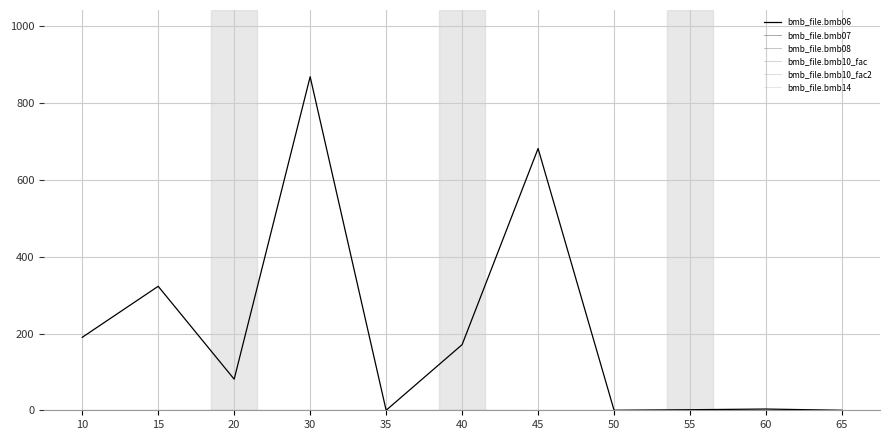

Does the chart have visible grid lines?

Yes